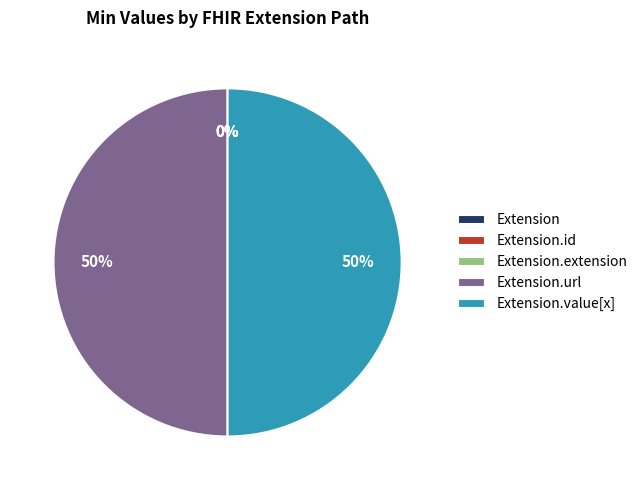

How many segments does this pie chart have?

5